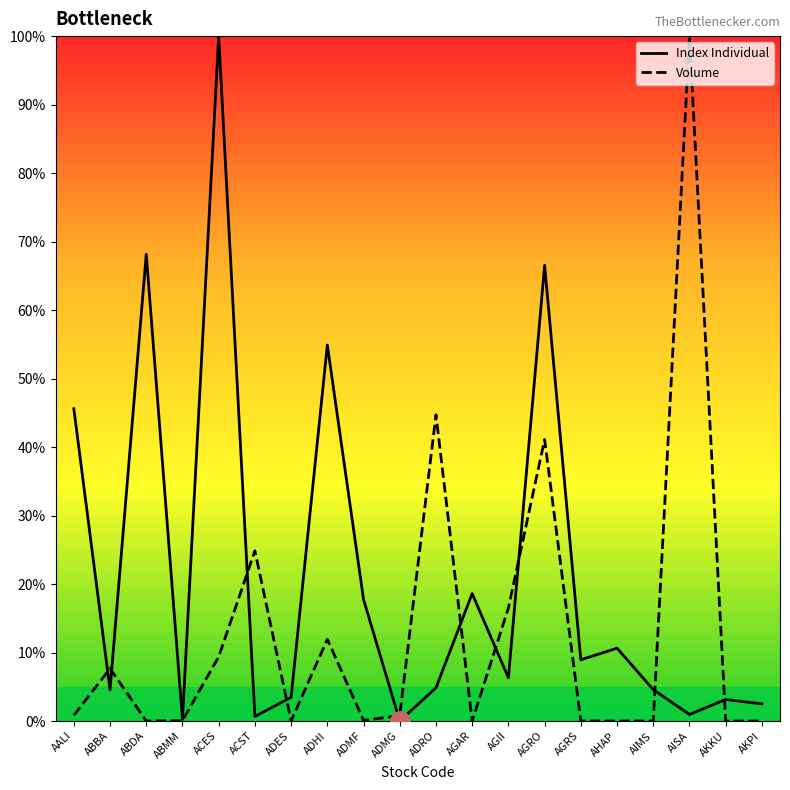

List the labels in order of Volume value, smallest first.

AKKU, ABDA, AKPI, AHAP, AGAR, AIMS, ADES, AGRS, ABMM, ADMF, ADMG, AALI, ABBA, ACES, ADHI, AGII, ACST, AGRO, ADRO, AISA